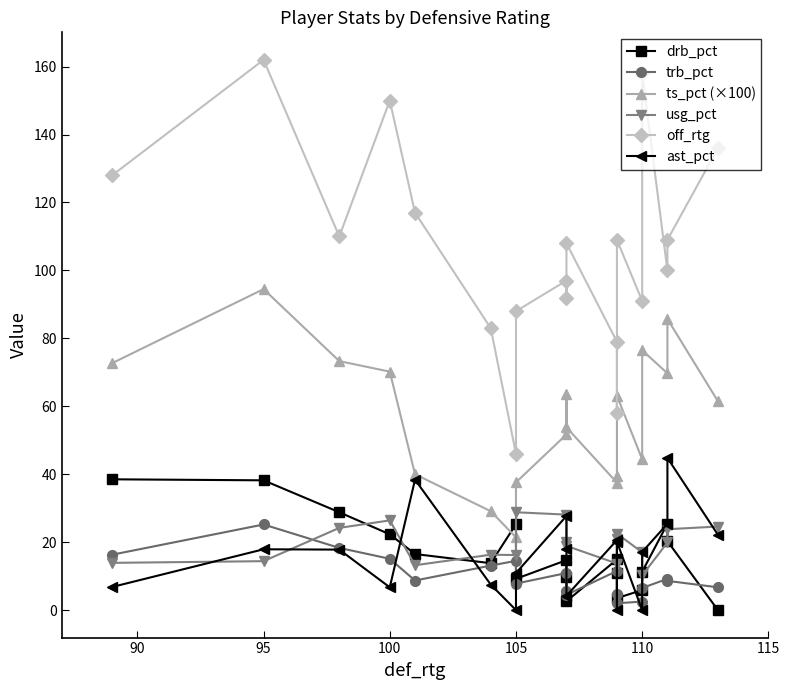

True or false: ts_pct (×100) has a value of 151.2 at 95.

False